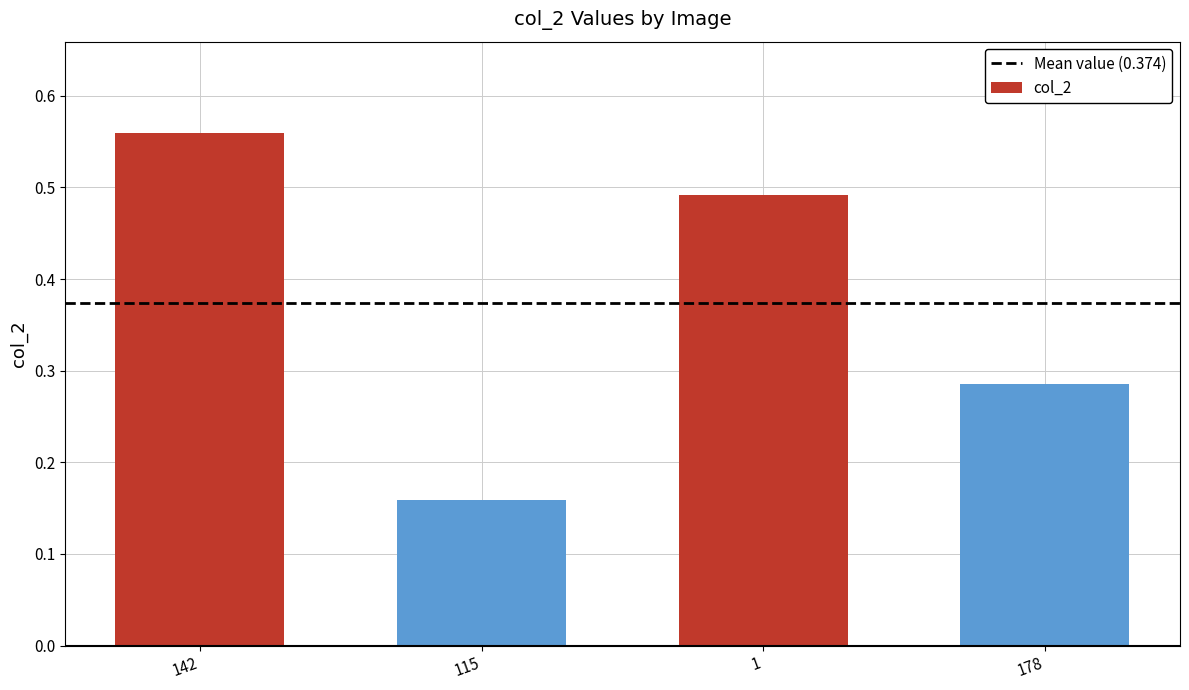

List the labels in order of value, smallest first.

115, 178, 1, 142